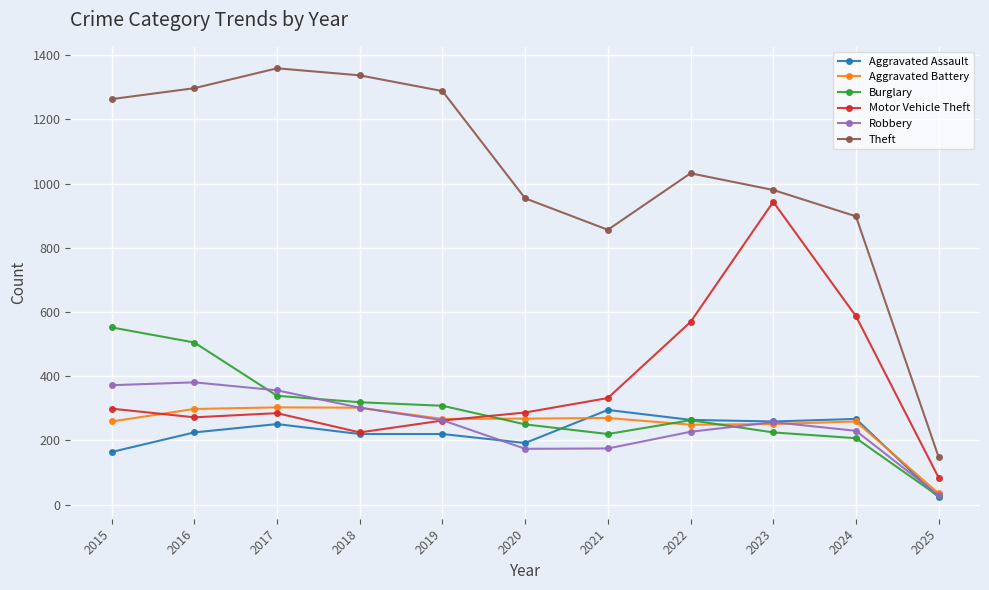

What is the sum of the Motor Vehicle Theft values at 2024 and 2015?

886